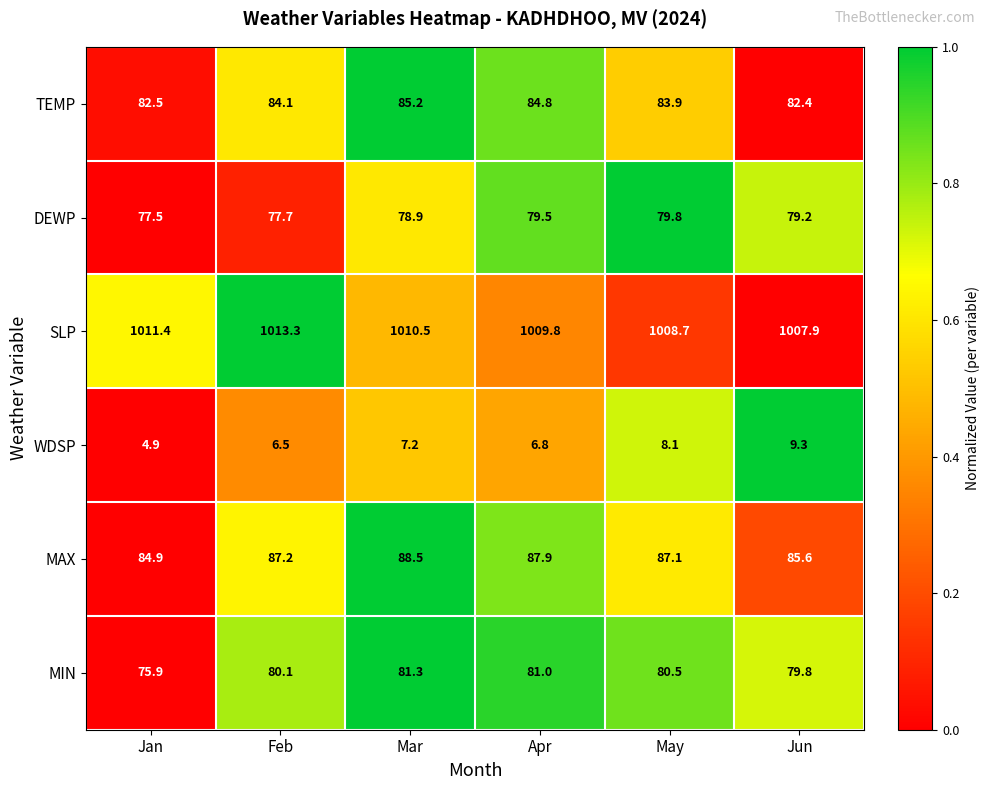

What is the difference between the maximum and minimum values in the MIN series?

5.4